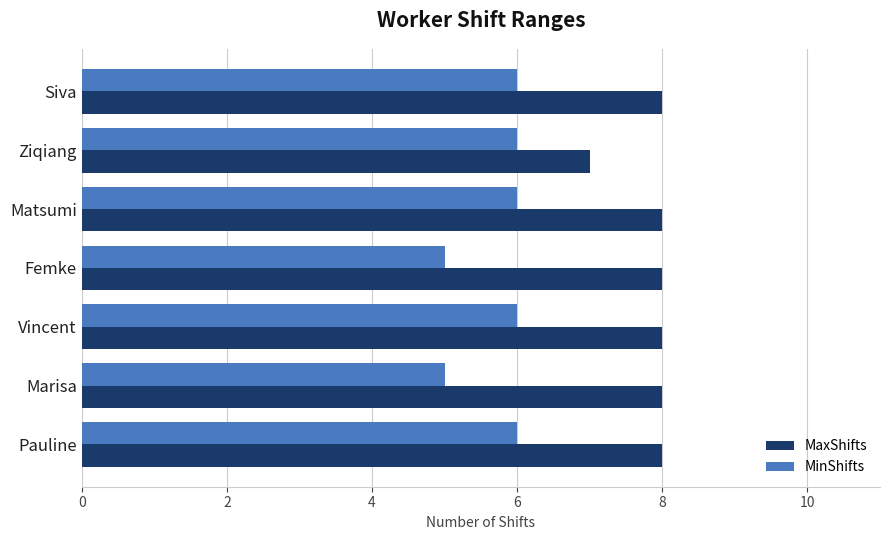

At Ziqiang, list the series in order from largest to smallest.

MaxShifts, MinShifts